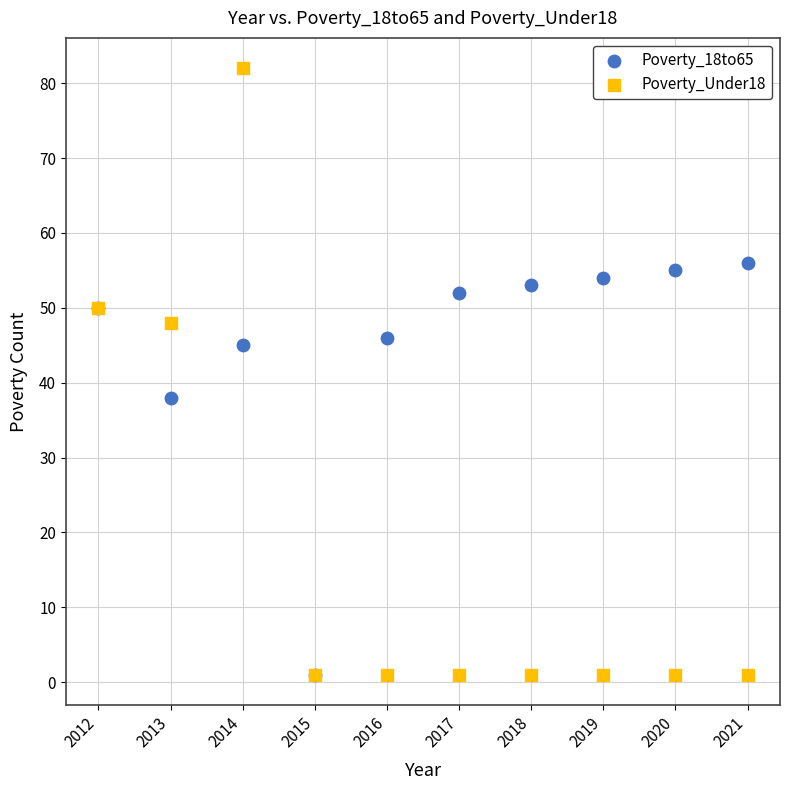

Across all series, what Y value is closest to 41?

38